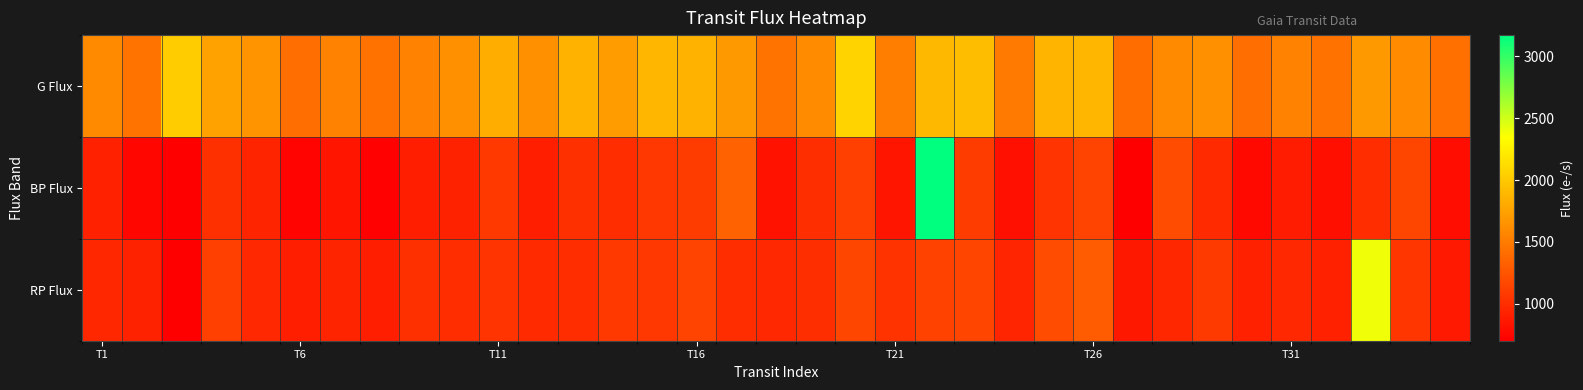

Reading left to right, transcribe all the data shown in this chart.

G Flux: 1591.3	1450.2	2019.4	1744.2	1647.4	1416.2	1548.2	1440.8	1550.8	1631.7	1829.0	1646.3	1863.3	1709.4	1882.0	1863.6	1690.2	1448.3	1599.6	2062.2	1515.7	1894.1	1920.7	1496.6	1875.4	1885.2	1398.5	1590.2	1637.6	1418.2	1549.3	1439.8	1694.1	1600.8	1428.8
BP Flux: 918.3	752.9	0.0	1018.8	938.0	733.4	838.1	715.8	907.8	924.5	1076.2	910.0	1020.2	997.2	1063.7	1092.0	1345.5	830.5	1008.7	1122.9	840.4	3169.9	1096.0	816.7	1041.7	1137.1	702.7	1203.2	977.2	769.7	886.9	807.4	995.5	1164.1	791.8
RP Flux: 956.4	931.3	0.0	1125.1	972.4	911.2	943.5	898.0	1013.4	998.6	1047.1	977.4	997.9	1075.6	1059.7	1138.7	996.7	971.3	1006.0	1156.4	1032.1	1127.4	1151.4	953.1	1200.0	1290.8	858.1	955.7	1086.2	923.5	966.8	916.6	2394.8	1058.6	868.7